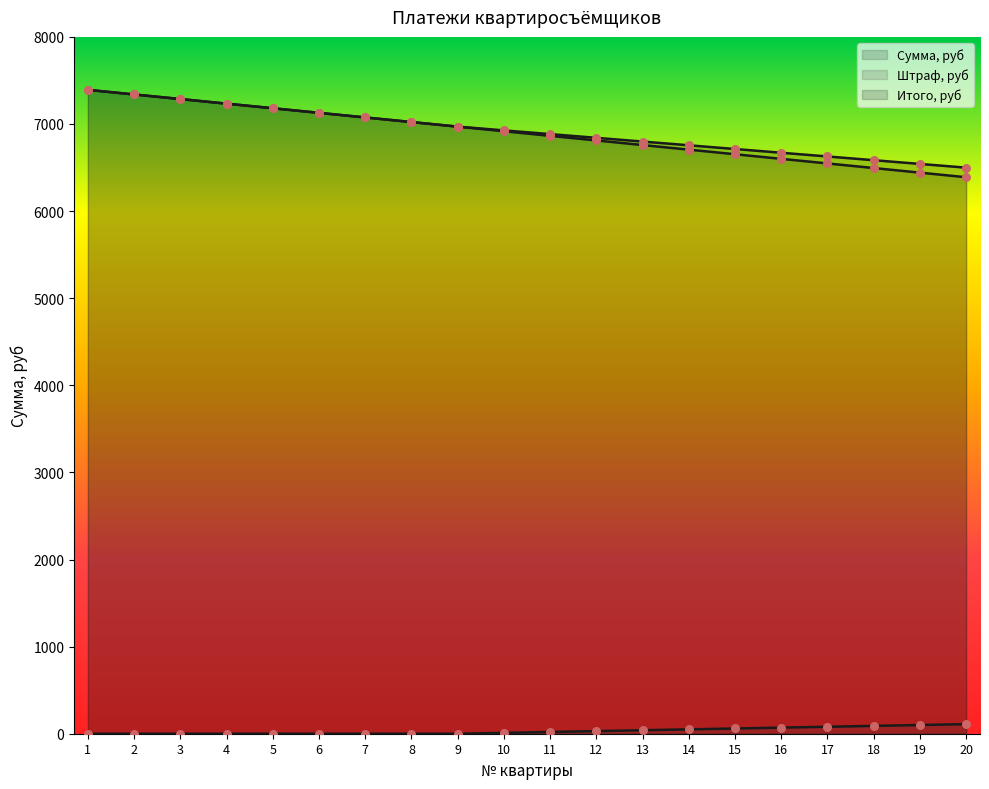

Which series reaches the minimum Y coordinate?

Штраф, руб